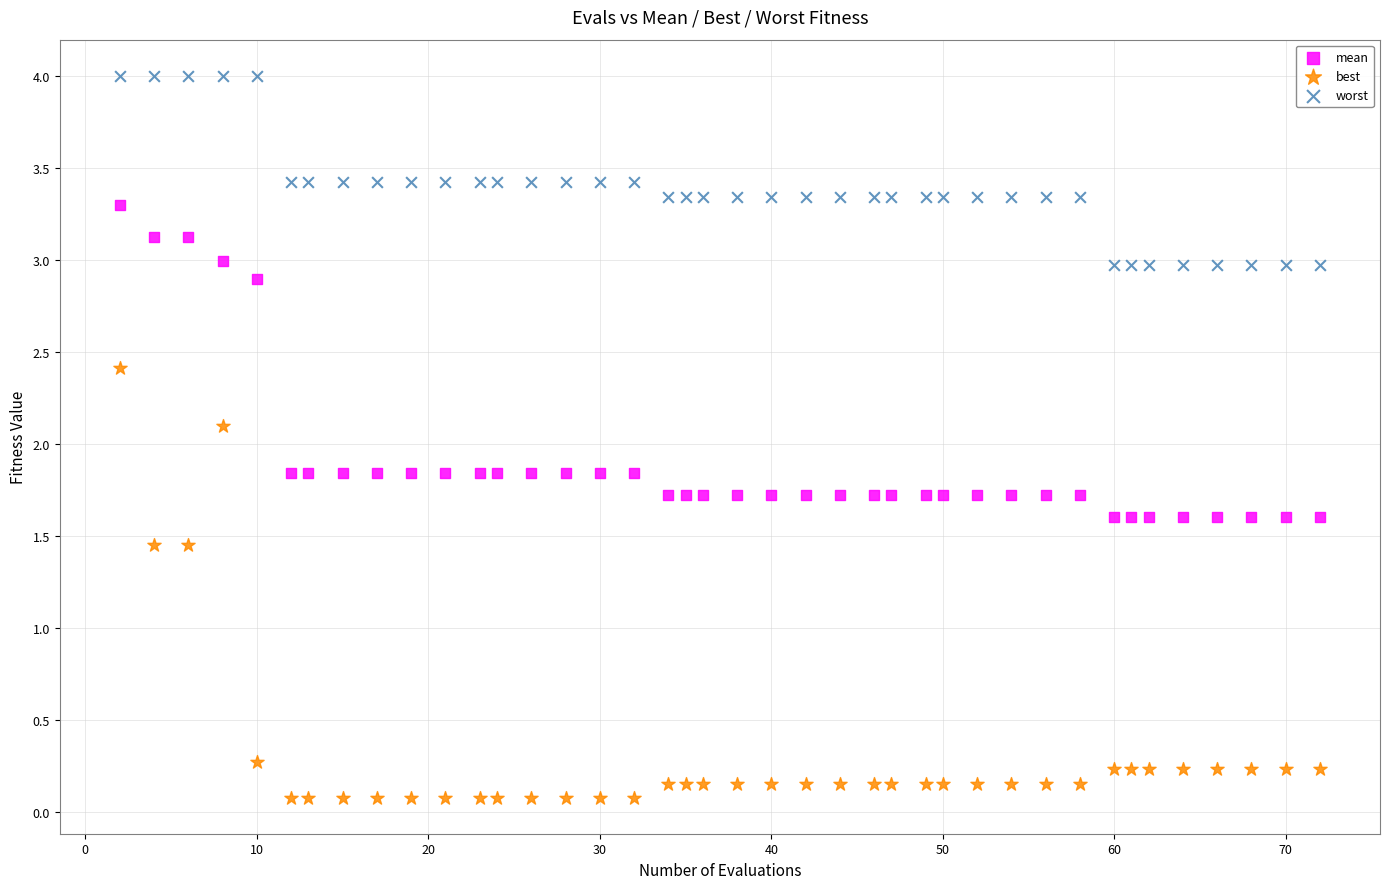

Which series contains the lowest Y value?

best